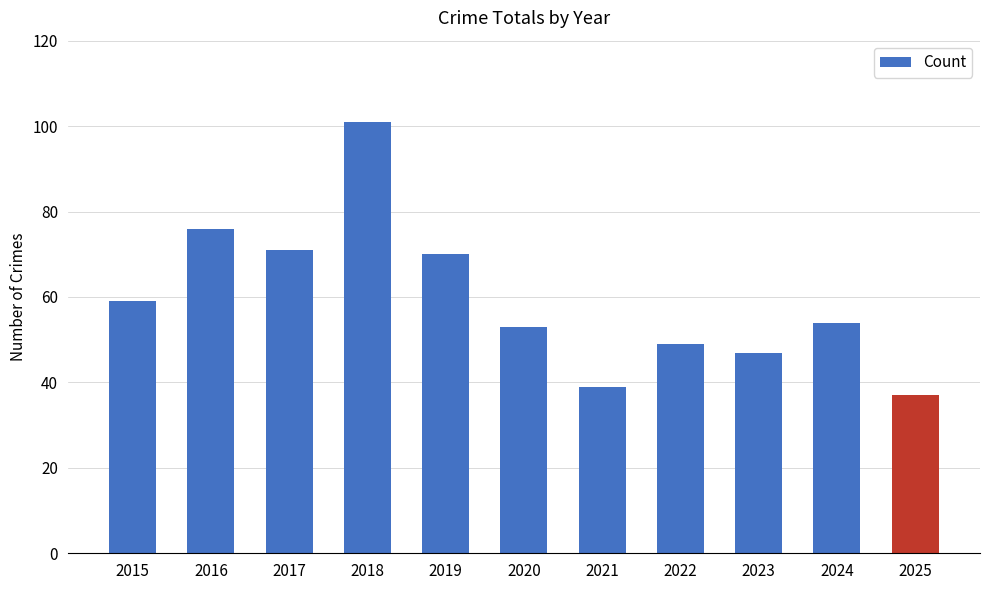

Rank the categories by value from lowest to highest.

2025, 2021, 2023, 2022, 2020, 2024, 2015, 2019, 2017, 2016, 2018